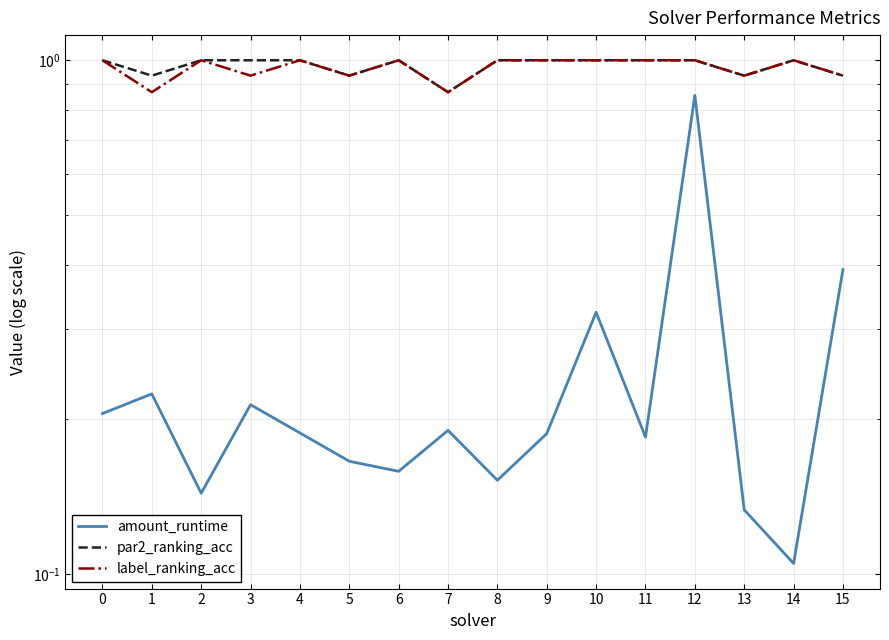

Reading left to right, transcribe all the data shown in this chart.

amount_runtime: 0=0.2	1=0.2	2=0.1	3=0.2	4=0.2	5=0.2	6=0.2	7=0.2	8=0.2	9=0.2	10=0.3	11=0.2	12=0.9	13=0.1	14=0.1	15=0.4
par2_ranking_acc: 0=1.0	1=0.9	2=1.0	3=1.0	4=1.0	5=0.9	6=1.0	7=0.9	8=1.0	9=1.0	10=1.0	11=1.0	12=1.0	13=0.9	14=1.0	15=0.9
label_ranking_acc: 0=1.0	1=0.9	2=1.0	3=0.9	4=1.0	5=0.9	6=1.0	7=0.9	8=1.0	9=1.0	10=1.0	11=1.0	12=1.0	13=0.9	14=1.0	15=0.9